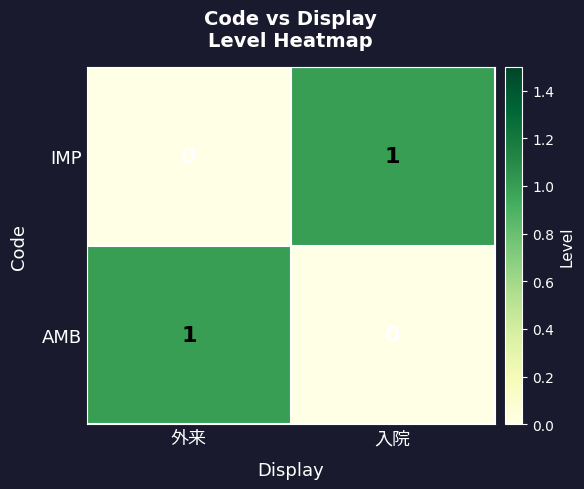

Reading left to right, transcribe all the data shown in this chart.

AMB: 外来=1	入院=0
IMP: 外来=0	入院=1